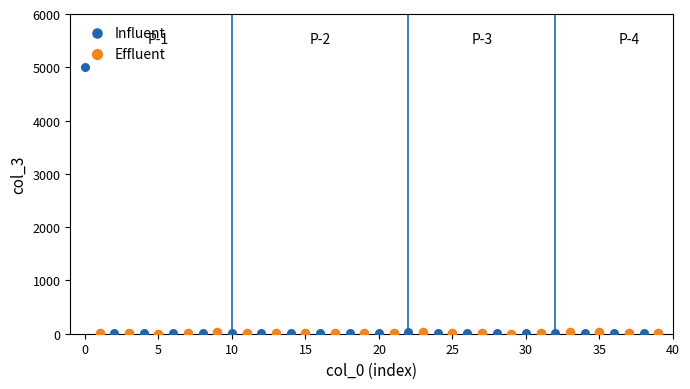

Which series has the widest spread of Y values?

Influent